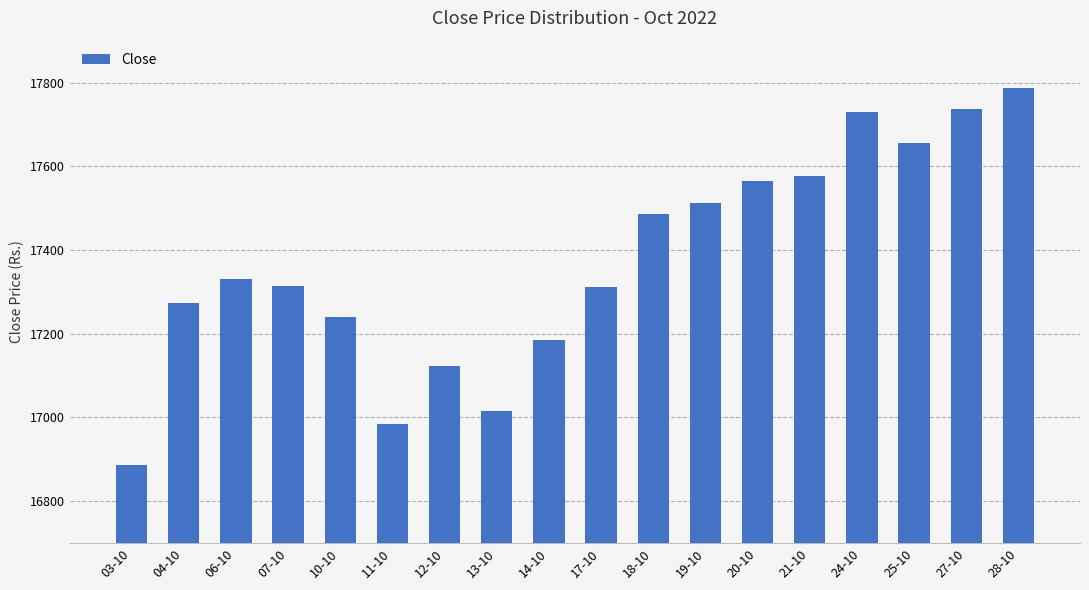

Is it true that the value at 24-10 is 31812.6?

False